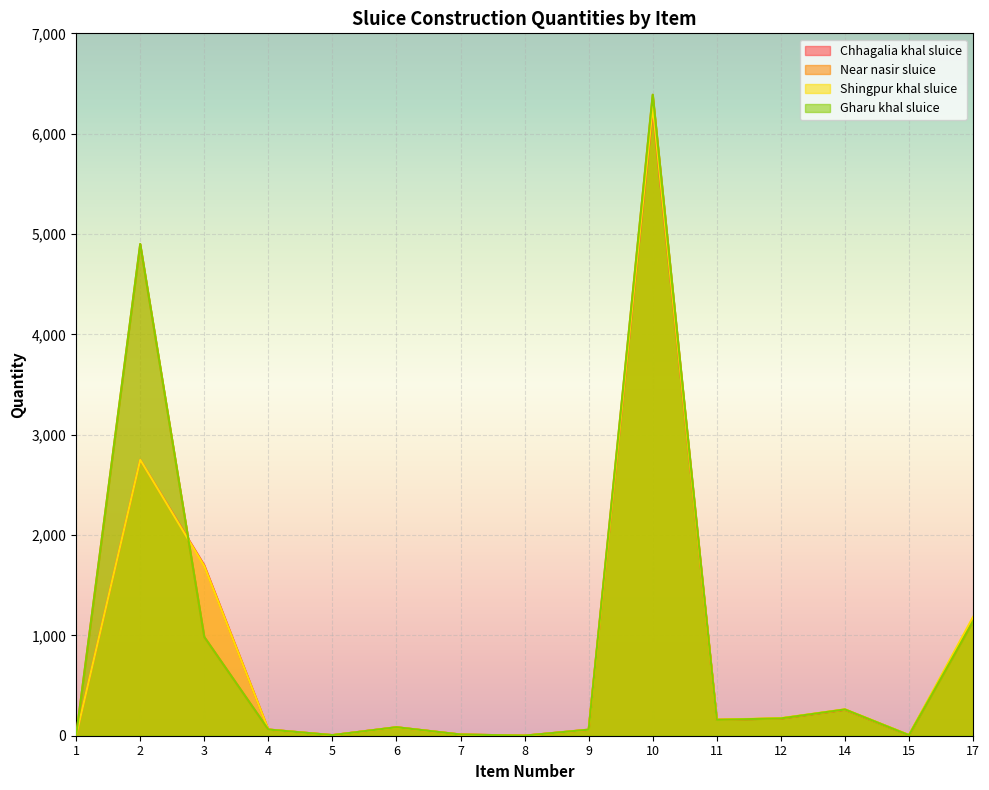

Reading right to left, what are all the values shown in this chart?

Chhagalia khal sluice: 1163.0	5.5	258.5	171.2	159.2	6233.2	58.8	0.9	11.9	83.6	6.0	61.5	1699.7	2750.0	3.0
Near nasir sluice: 1140.0	5.4	261.7	172.4	158.3	6388.0	60.6	0.9	12.1	84.8	6.0	61.5	984.2	4900.0	3.0
Shingpur khal sluice: 1184.0	7.9	262.8	175.2	160.2	6267.0	59.8	0.9	11.9	83.7	6.0	61.5	1690.7	2750.0	3.0
Gharu khal sluice: 1140.0	5.4	261.7	172.4	158.3	6388.0	60.6	0.9	12.1	84.8	6.0	61.5	984.2	4900.0	3.0